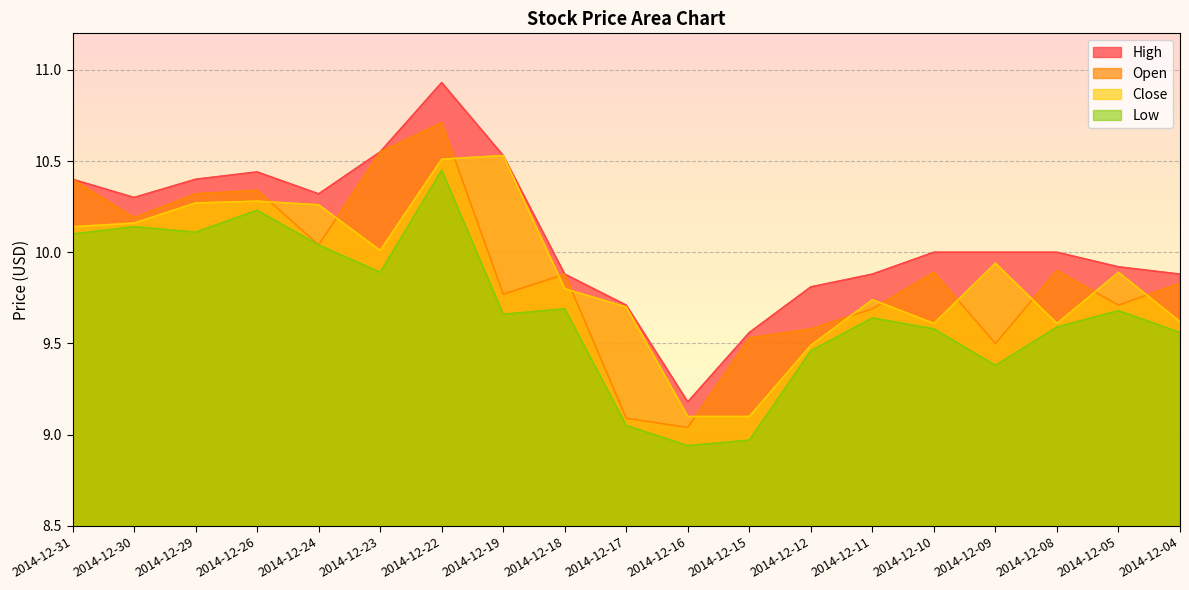

Count the number of categories in the chart.

19